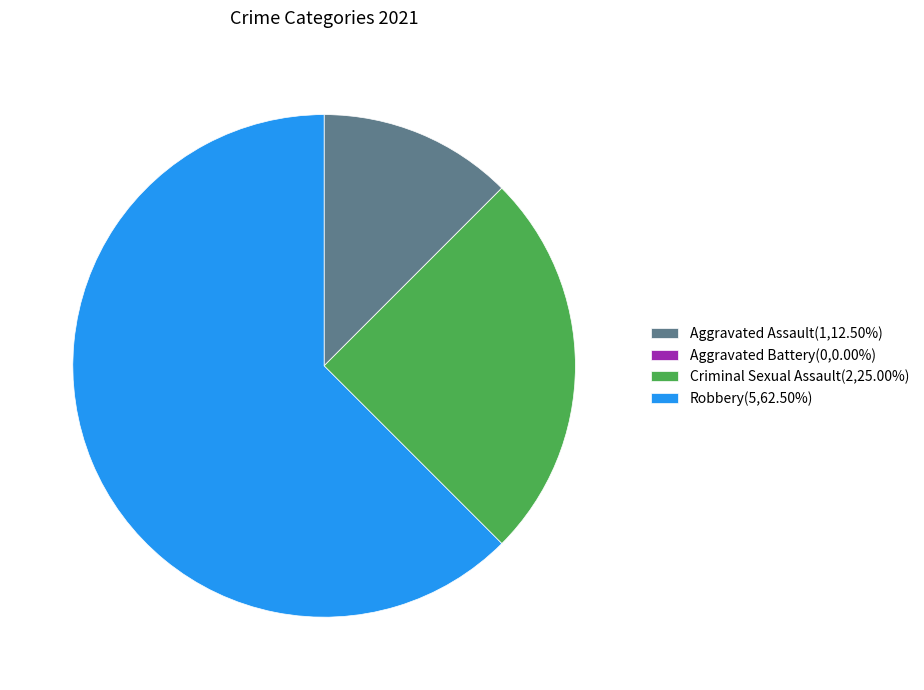

What is the majority slice?

Robbery